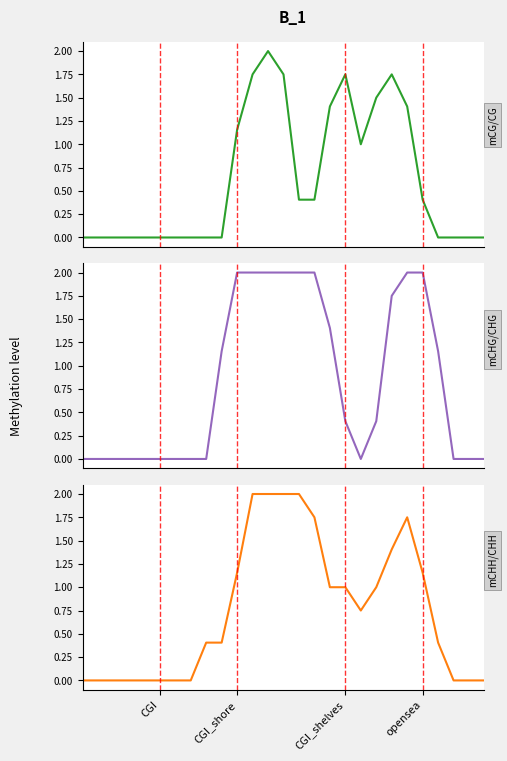

What is the sum of the mCHG/CHG values at 18 and 22?

2.0